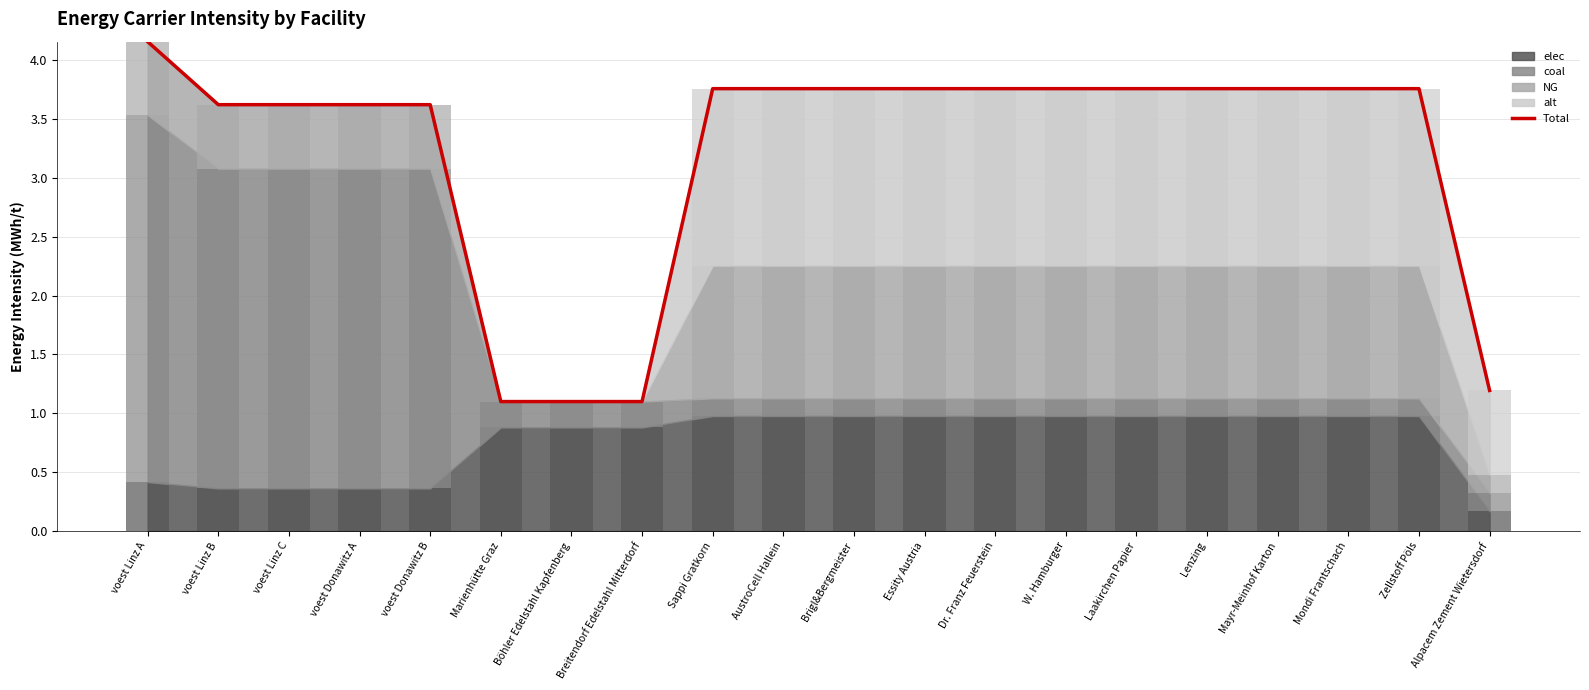

Reading left to right, list all the values displayed in this chart.

4.2	3.6	3.6	3.6	3.6	1.1	1.1	1.1	3.8	3.8	3.8	3.8	3.8	3.8	3.8	3.8	3.8	3.8	3.8	1.2